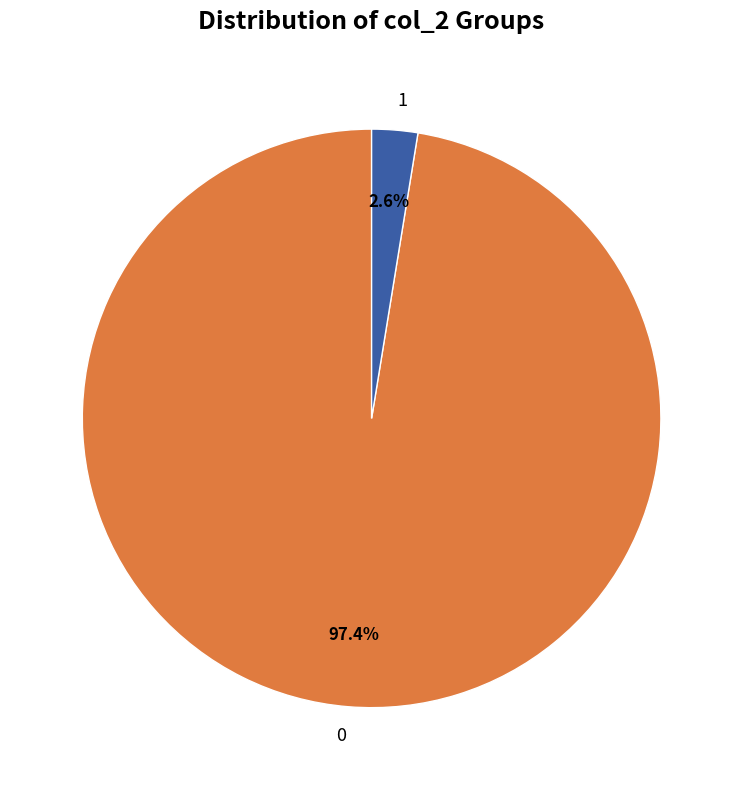

Rank the categories by value from highest to lowest.

0, 1